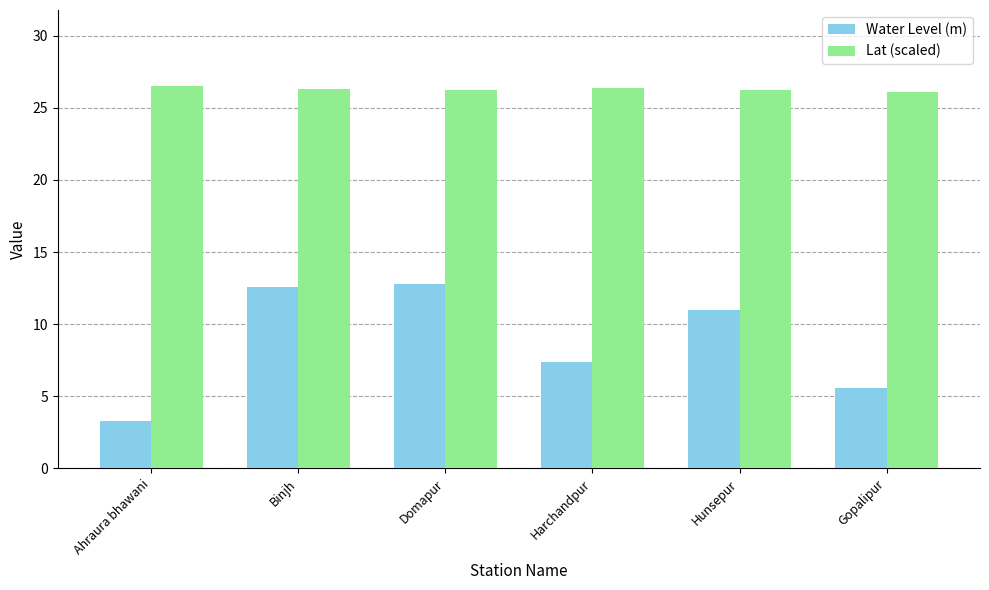

How many values in the Water Level (m) series exceed 10?

3